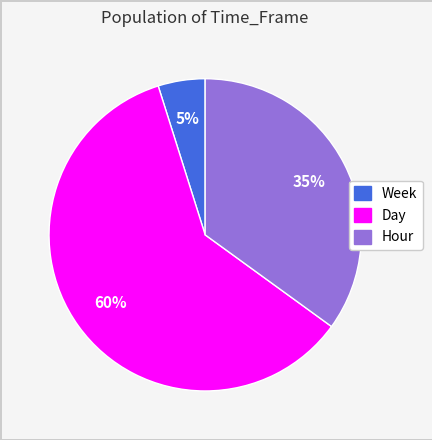

Is the sum of Day and Hour greater than half?

Yes